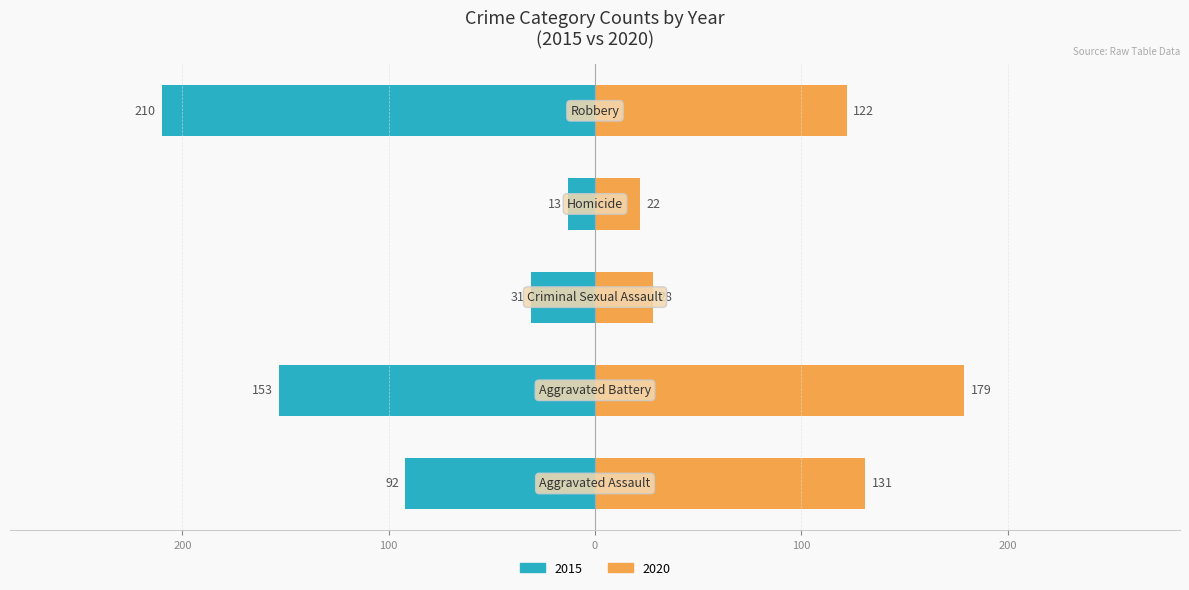

Between Aggravated Assault and Aggravated Battery, which is larger?

Aggravated Battery